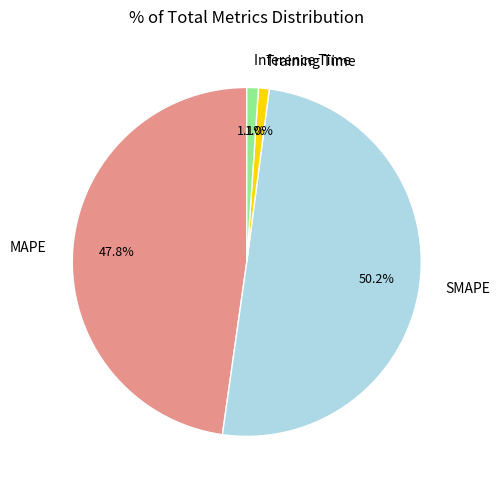

To the nearest percent, what percentage of the pie is Training Time?

1%